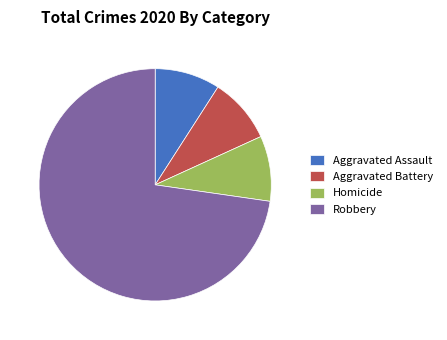

How many slices are in this pie chart?

4